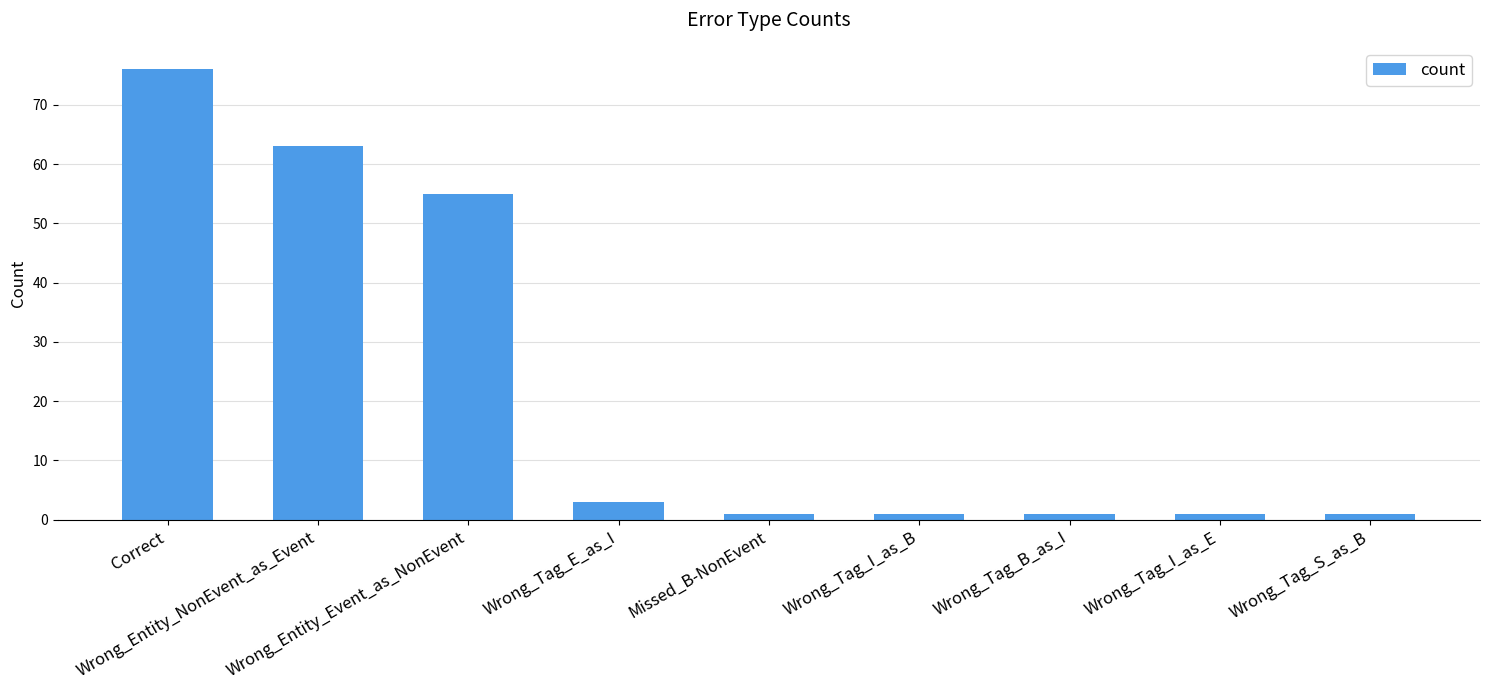

The chart shows a value of 134 at Correct. True or false?

False